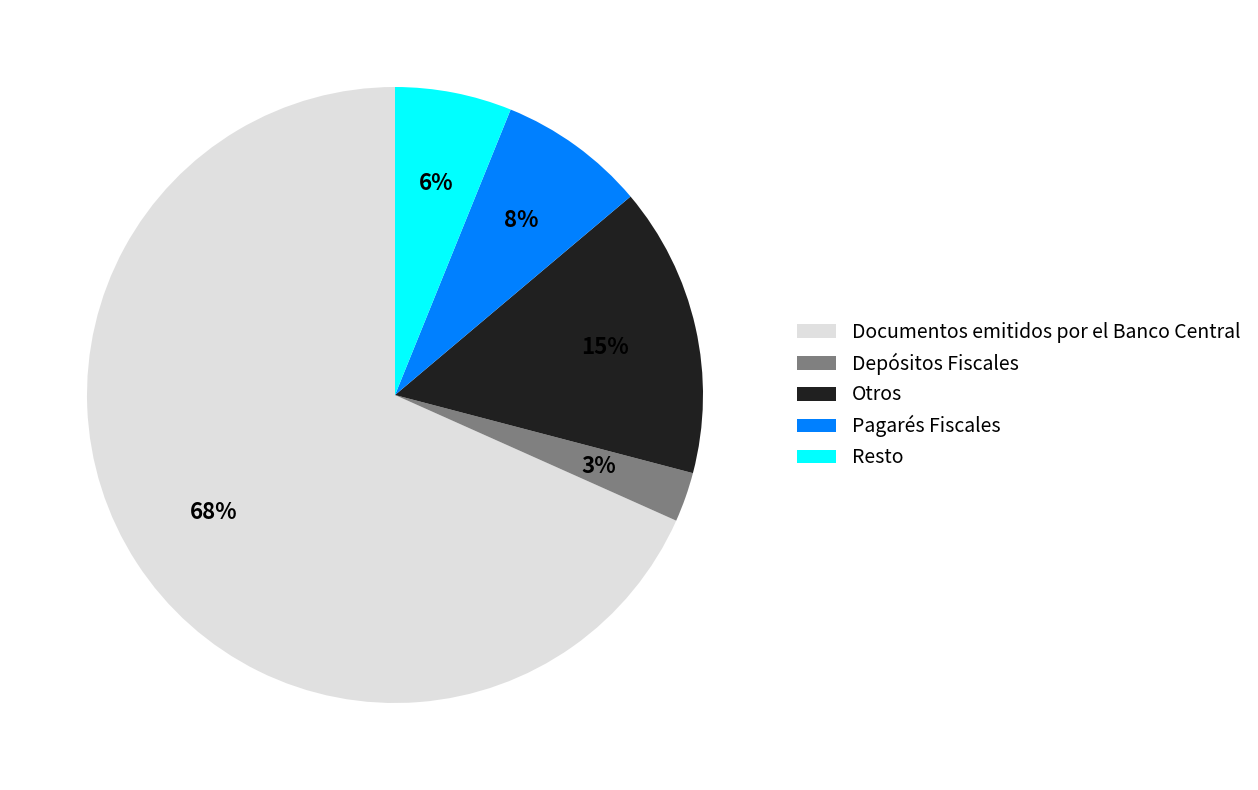

How many segments does this pie chart have?

5